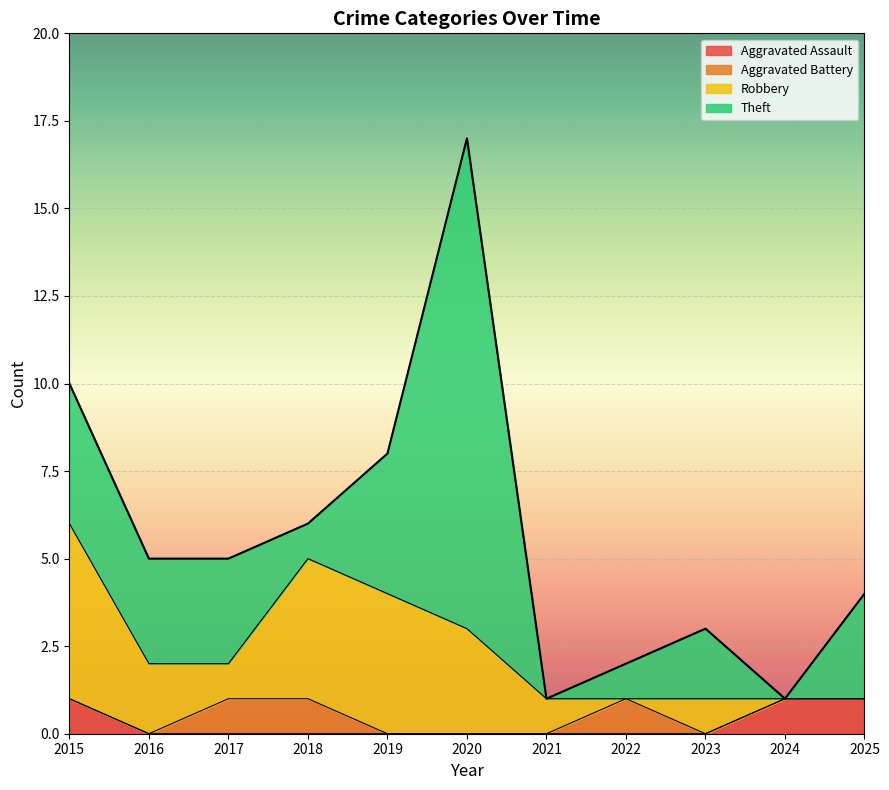

The value of Aggravated Assault at 2024 is 2. True or false?

False